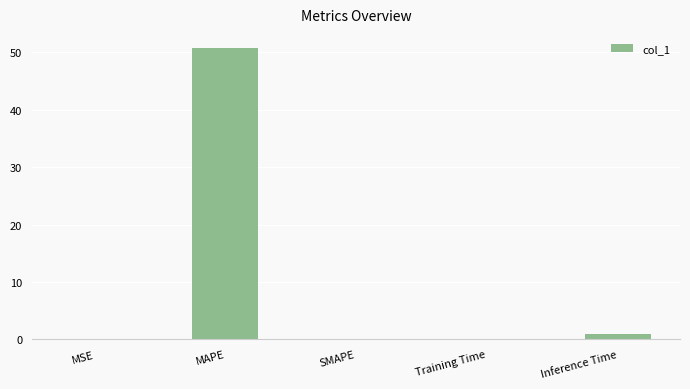

What is the maximum value shown in the chart?

50.6